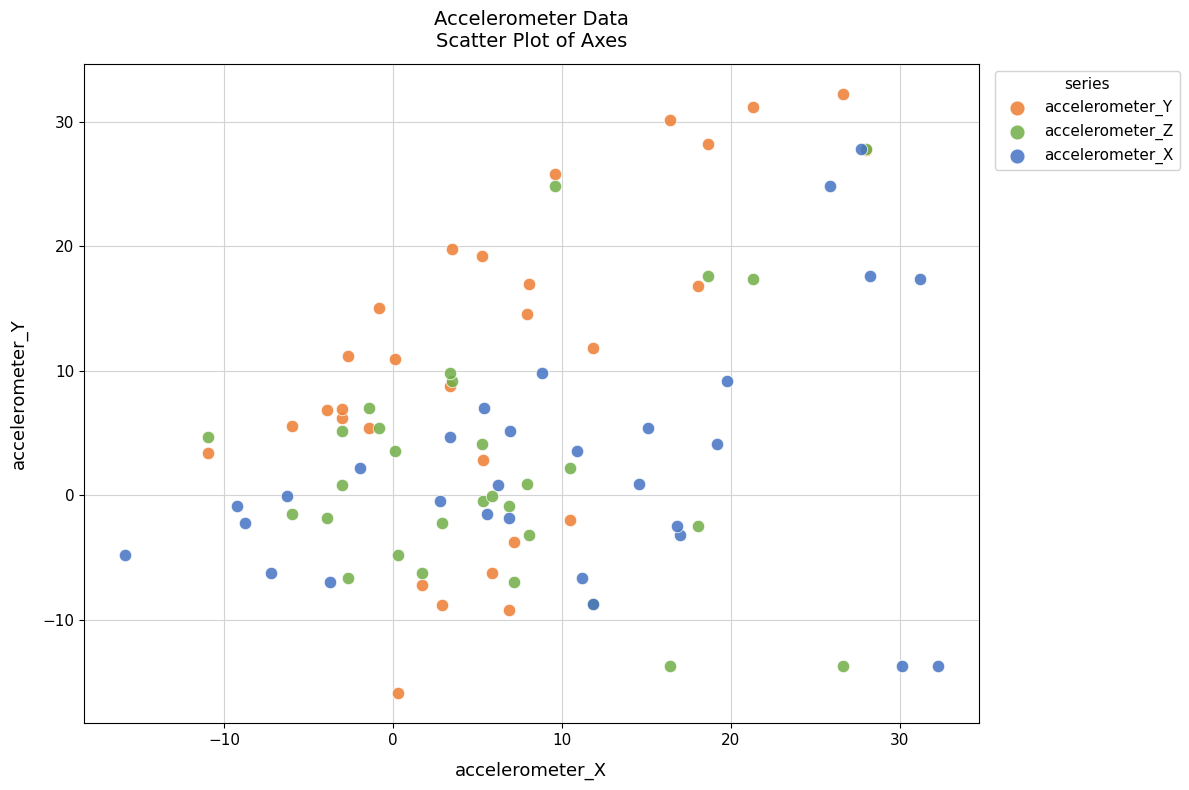

Which series has the largest Y range (max minus min)?

accelerometer_Y